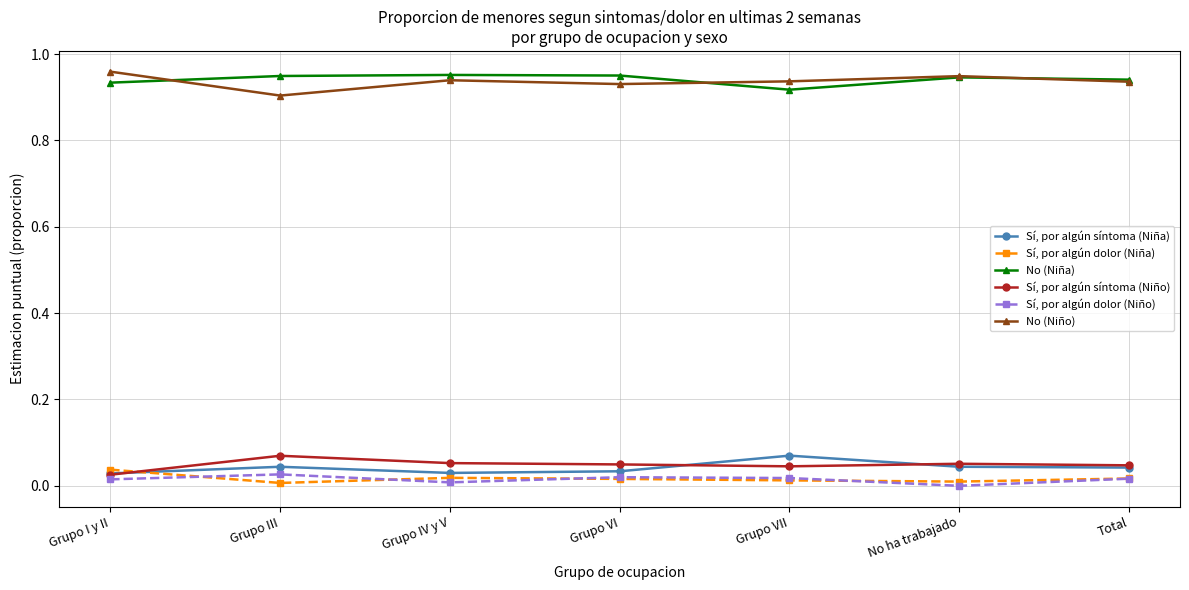

List the series in order of their peak value, lowest first.

Sí, por algún dolor (Niño), Sí, por algún dolor (Niña), Sí, por algún síntoma (Niño), Sí, por algún síntoma (Niña), No (Niña), No (Niño)